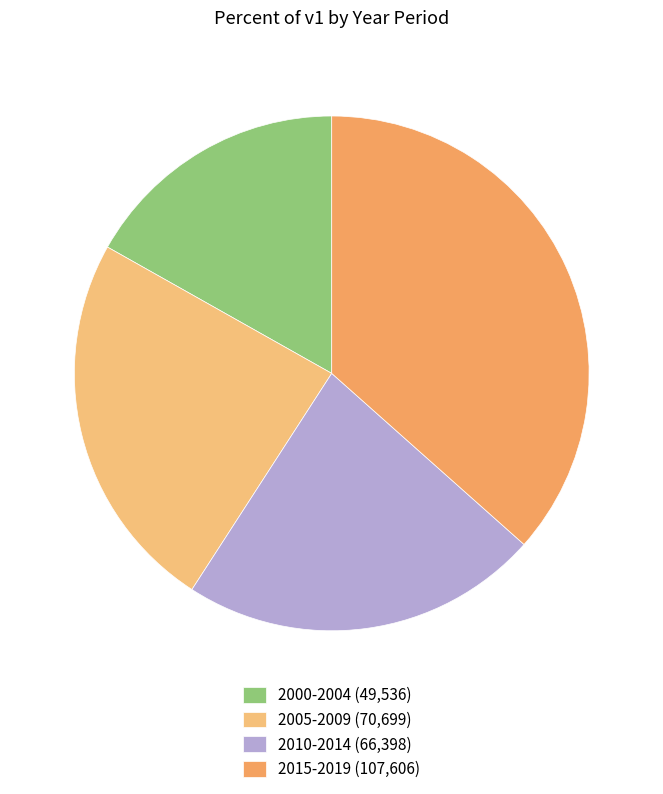

Which has a higher value, 2005-2009 or 2015-2019?

2015-2019